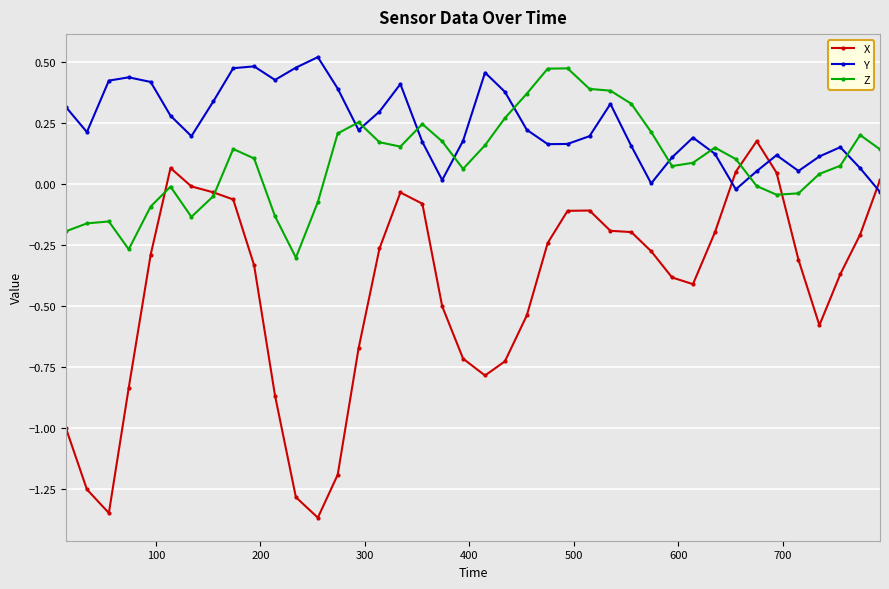

Which series has the largest total across all categories?

Y